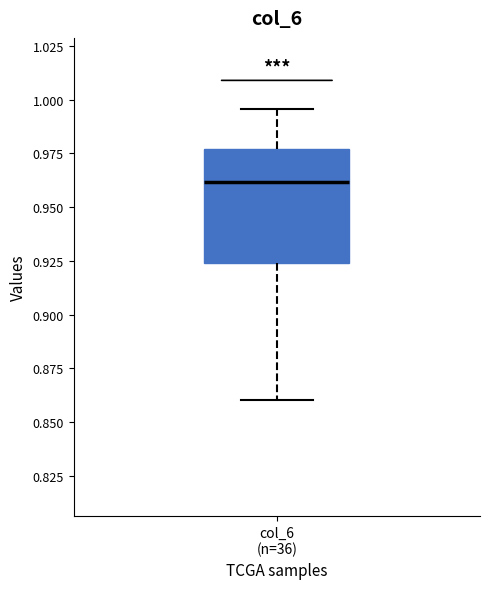

Read this box plot against the y-axis: the position of the median line, the range covered by the box, and the ends of both whiskers. The values are not printed on the chart, so give them approximately, as read against the axis.

median 0.960, box 0.925 to 0.975, whiskers 0.860 to 0.995